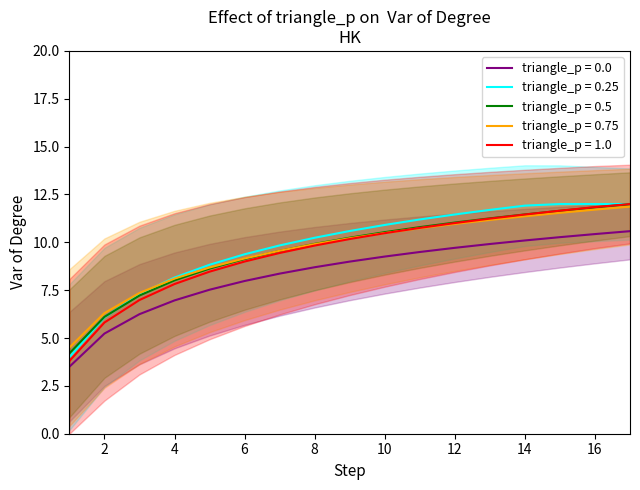

The value of triangle_p = 0.75 at 10 is 14.5. True or false?

False